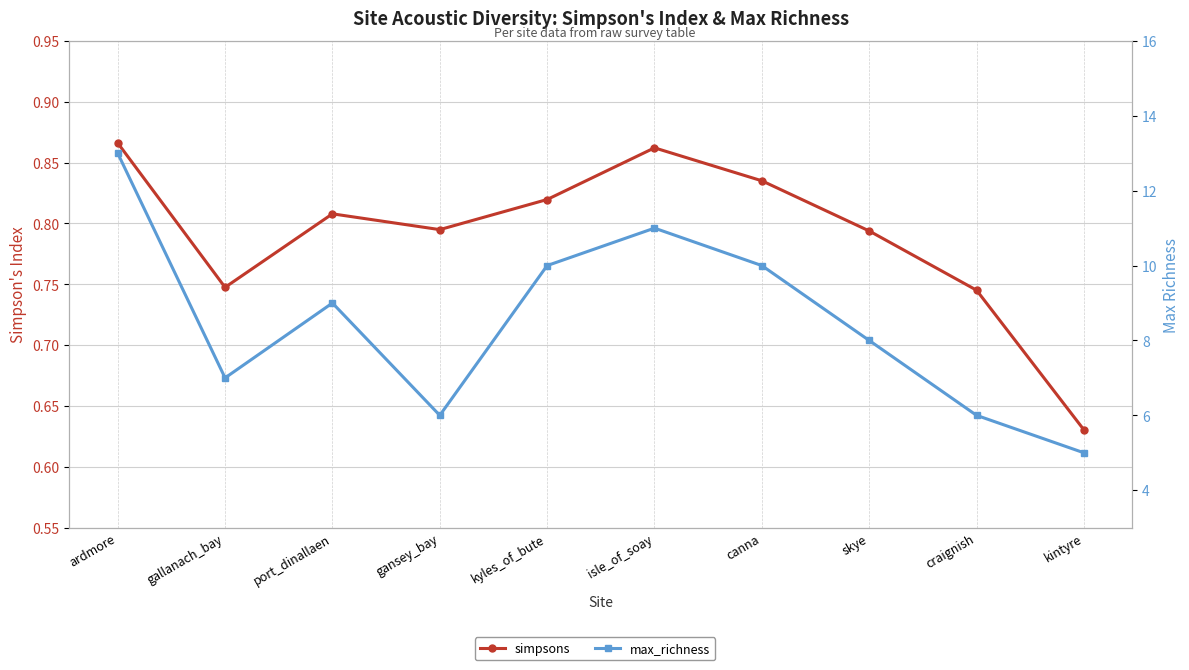

At how many categories does at least one series exceed 6?

7